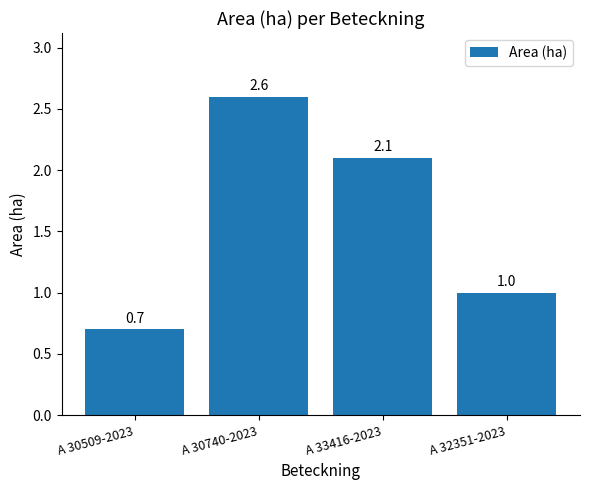

The chart shows a value of 1.0 at A 32351-2023. True or false?

True